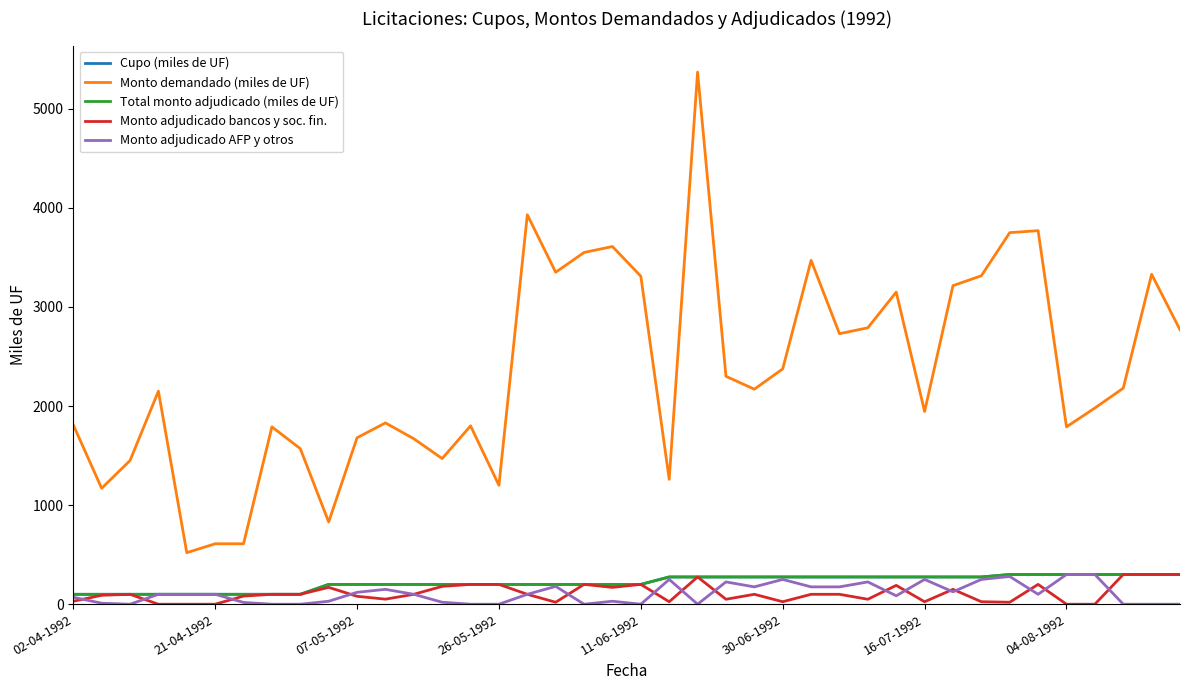

True or false: Monto demandado (miles de UF) and Monto adjudicado bancos y soc. fin. intersect in this chart.

False